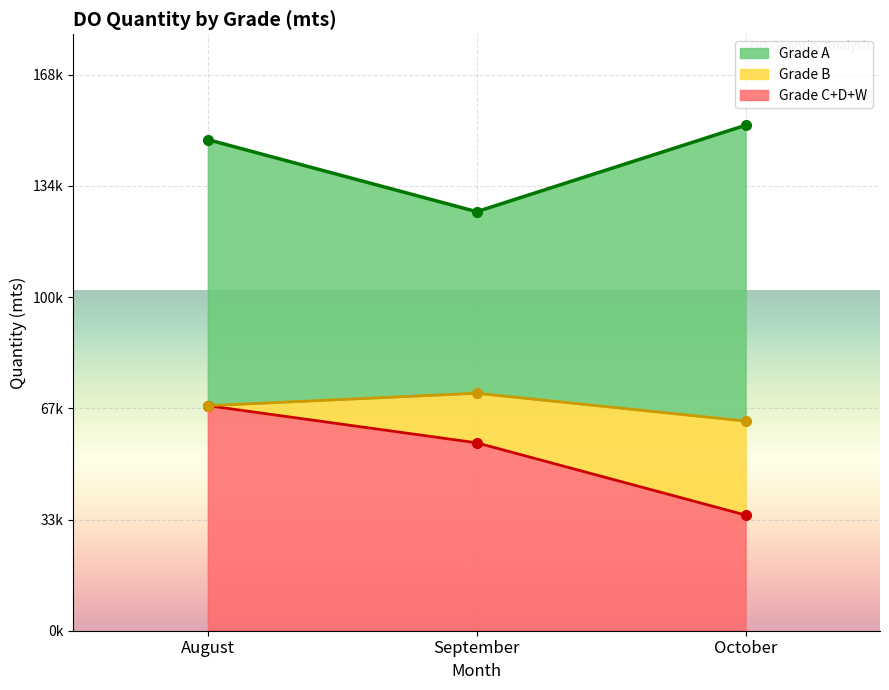

How many data points in Grade A are less than 148600?

1